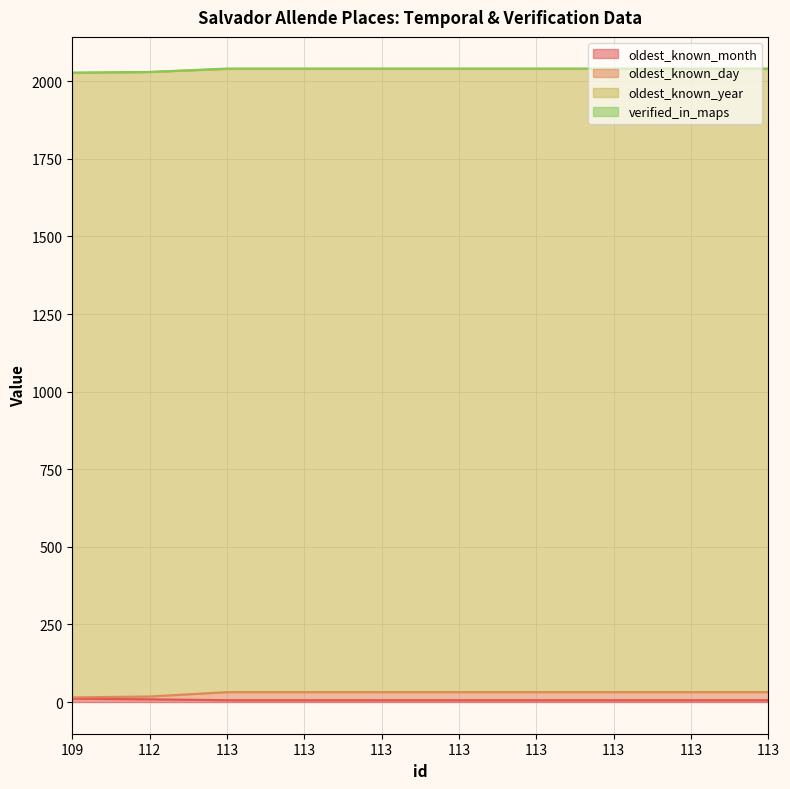

What is the spread (max minus min) of values at 113?

2035